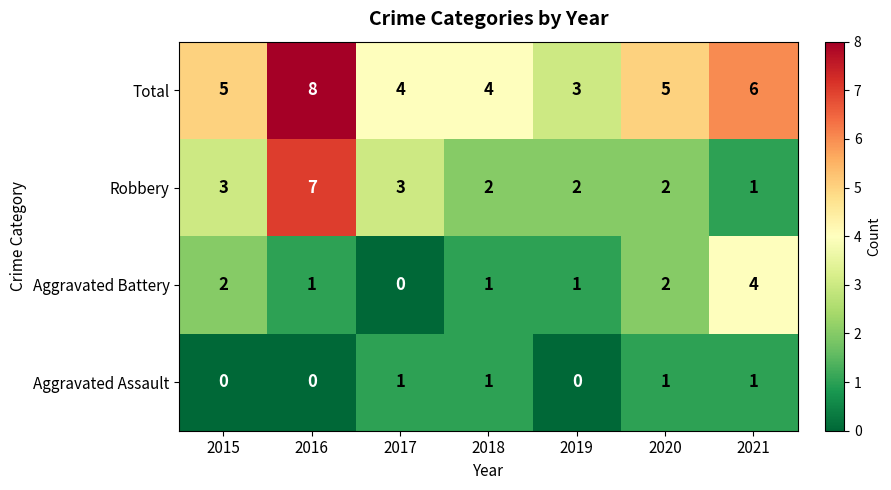

The value of Total at 2019 is 3. True or false?

True